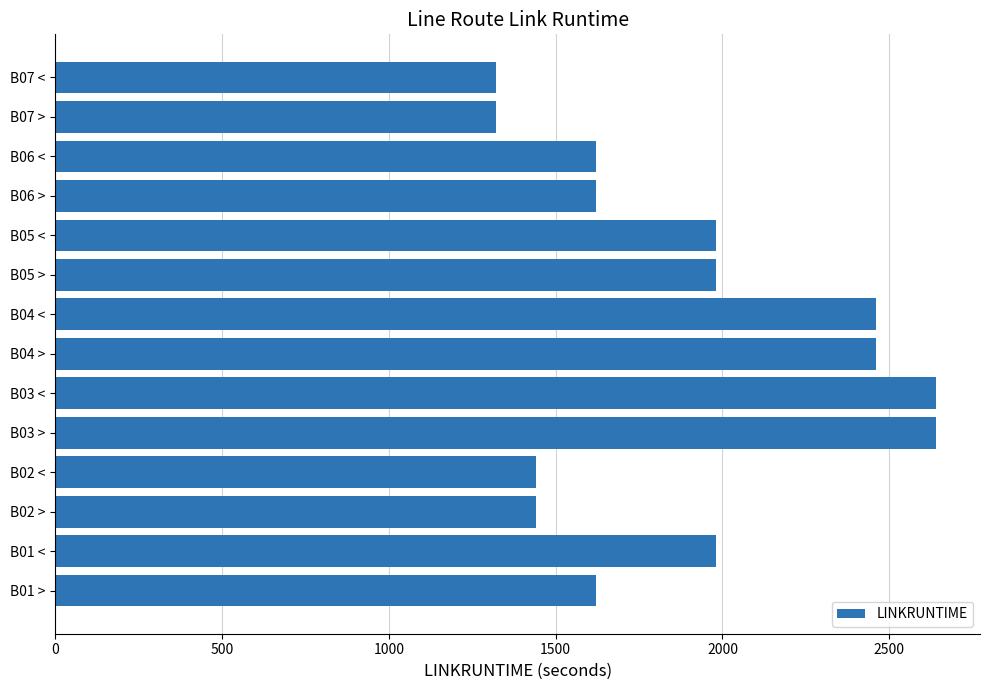

Approximately how many times larger is the value at B05 < compared to B07 >?

1.5